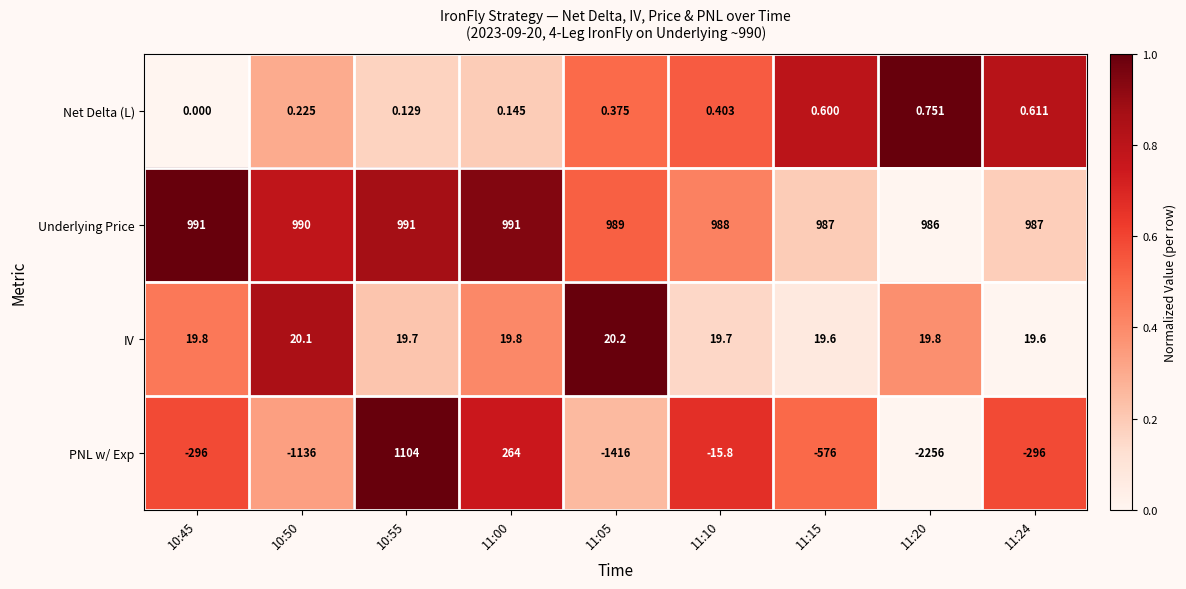

List the series in order of their peak value, lowest first.

Net Delta (L), IV, Underlying Price, PNL w/ Exp